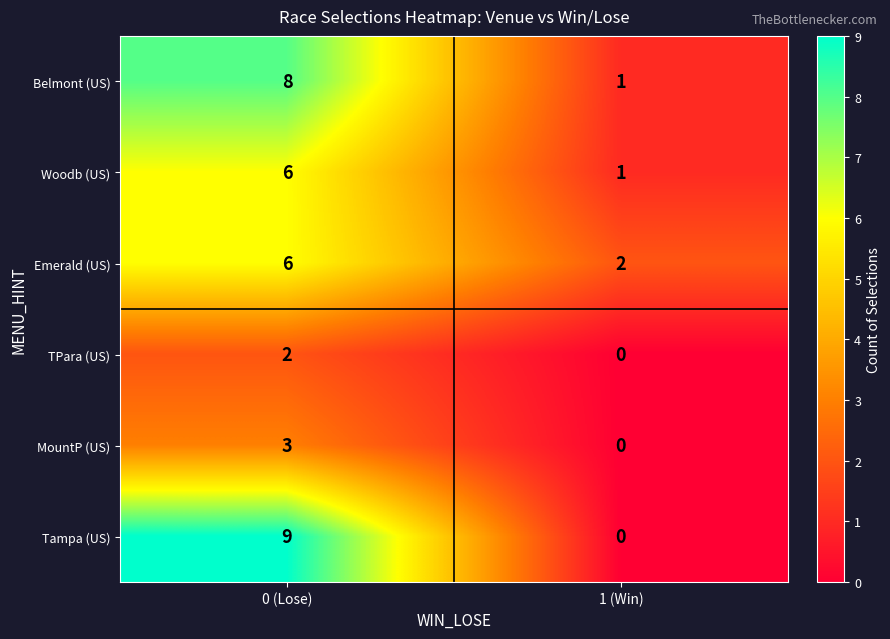

Which label corresponds to the largest value in the chart?

0 (Lose)